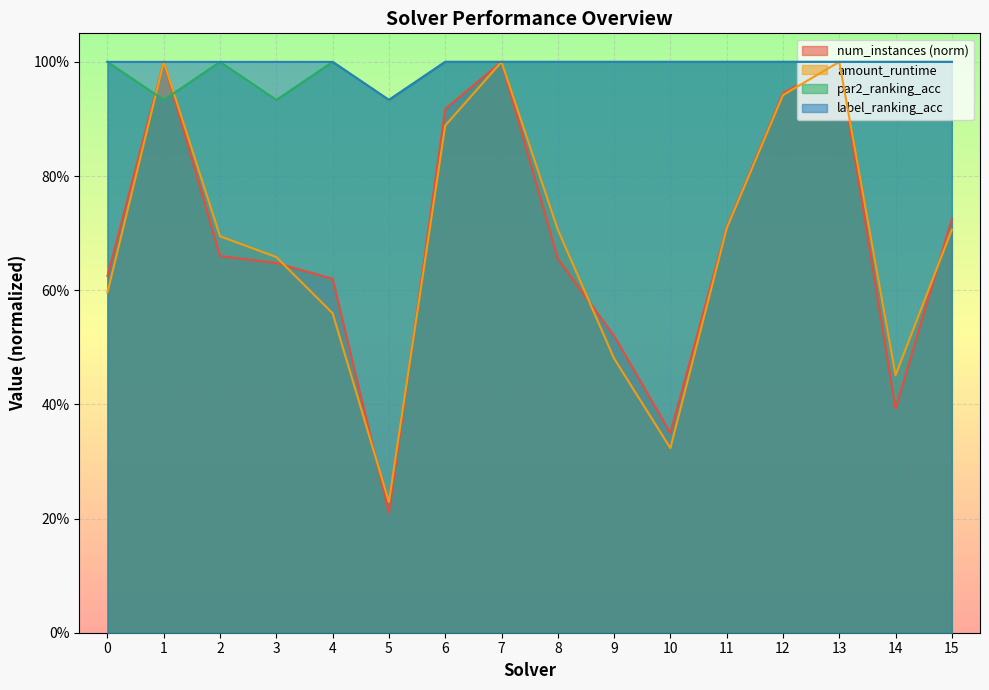

True or false: label_ranking_acc and amount_runtime cross at least once.

False